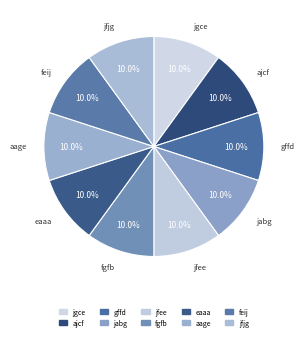

Count the number of slices in the pie.

10